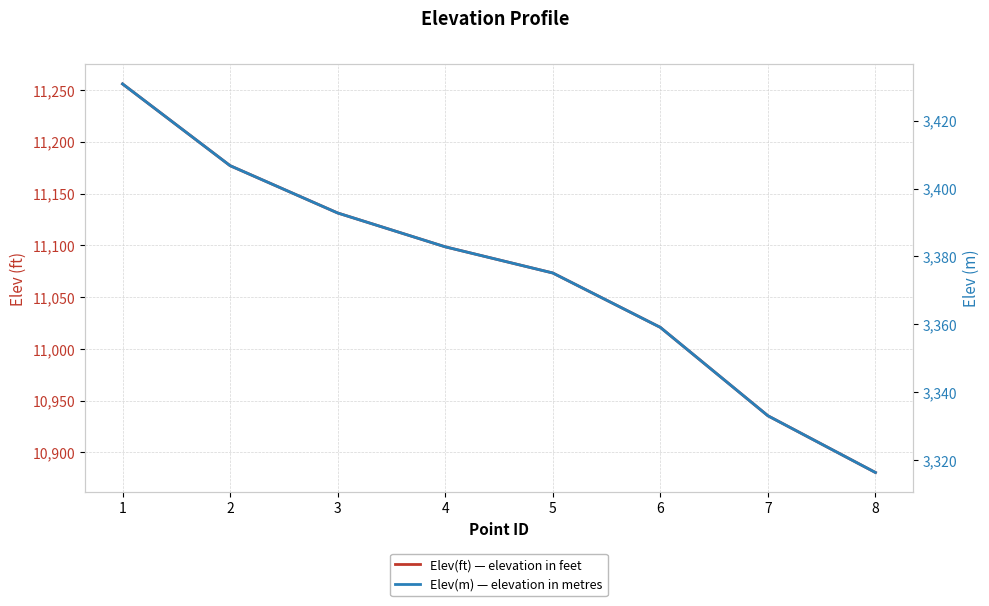

True or false: Elev(m) — elevation in metres has a value of 5801.6 at 6.

False